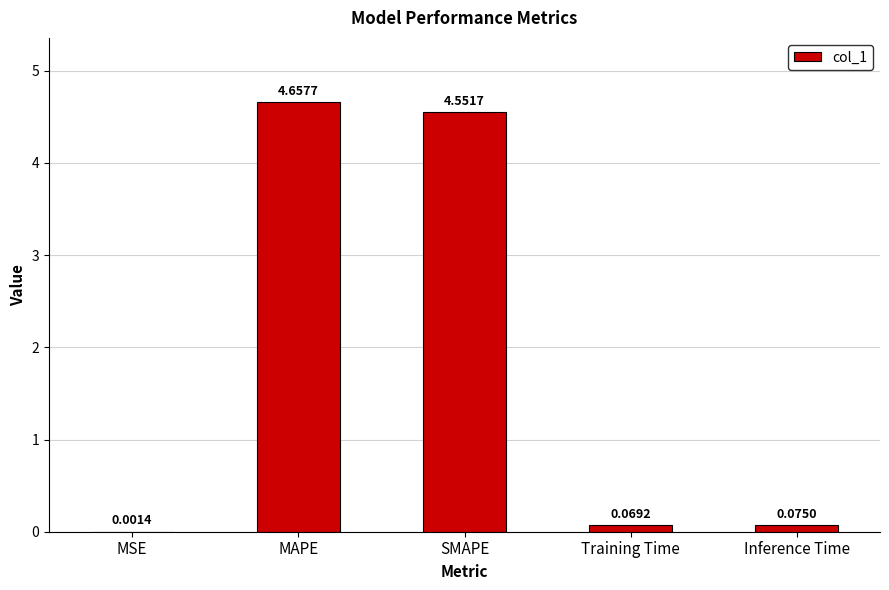

At which category does the chart reach its peak across all series?

MAPE